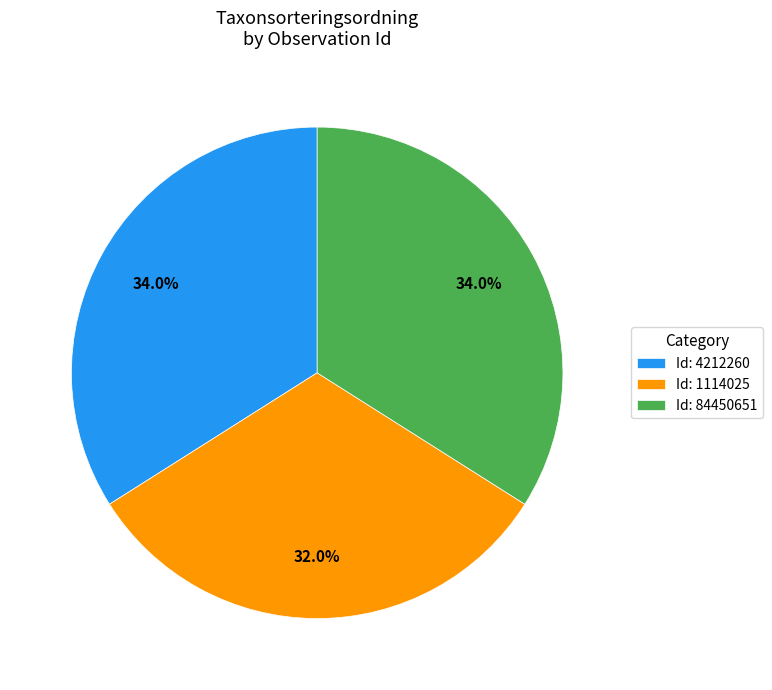

Which slice is the smallest?

Id: 1114025